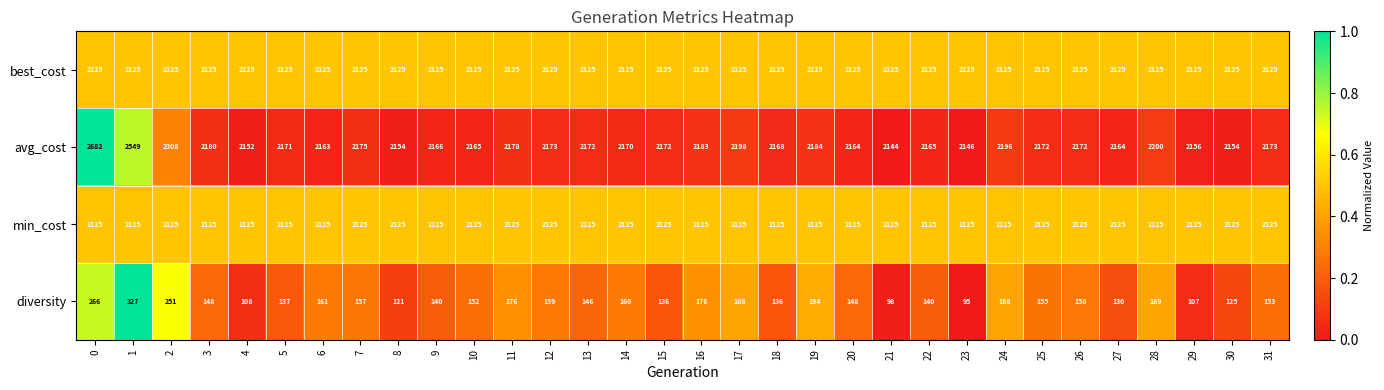

The diversity series shows 26 at 4. True or false?

False